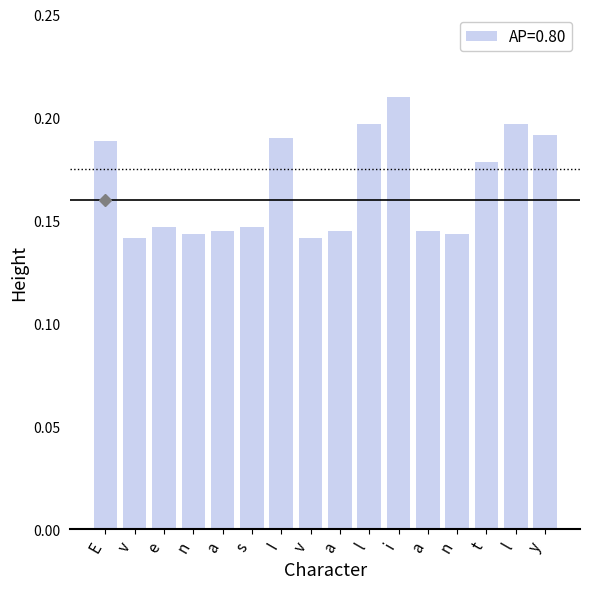

Does the chart contain any negative values?

No